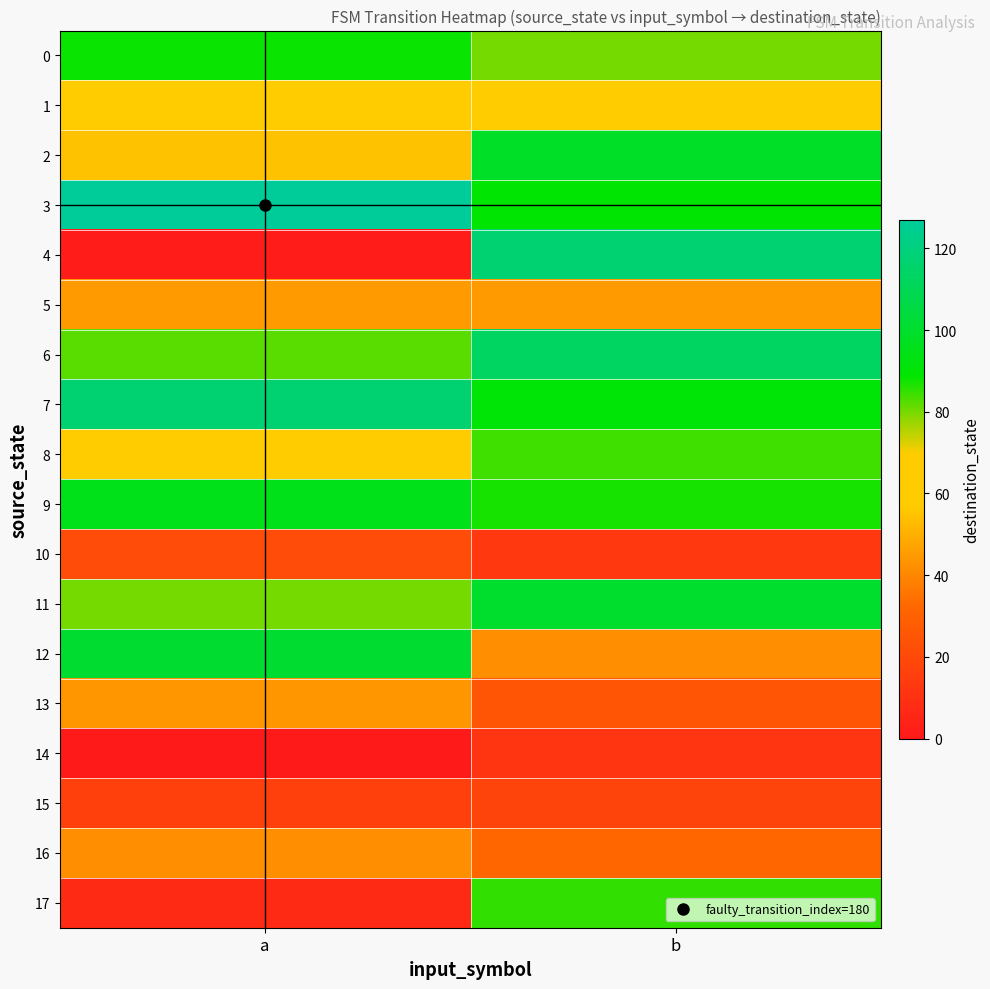

What is the greatest value displayed?

127